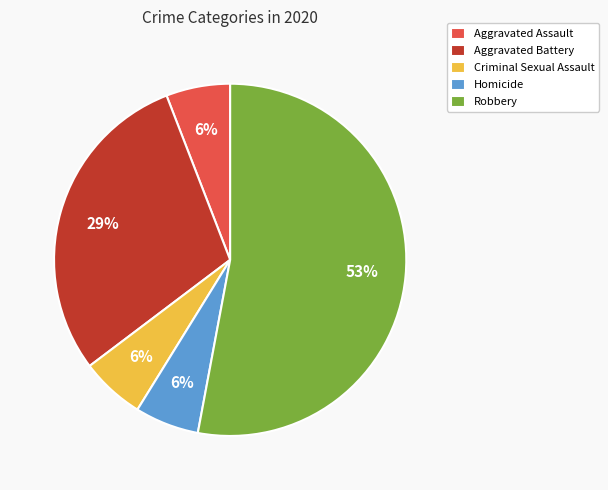

To the nearest percent, what percentage of the pie is Aggravated Assault?

6%